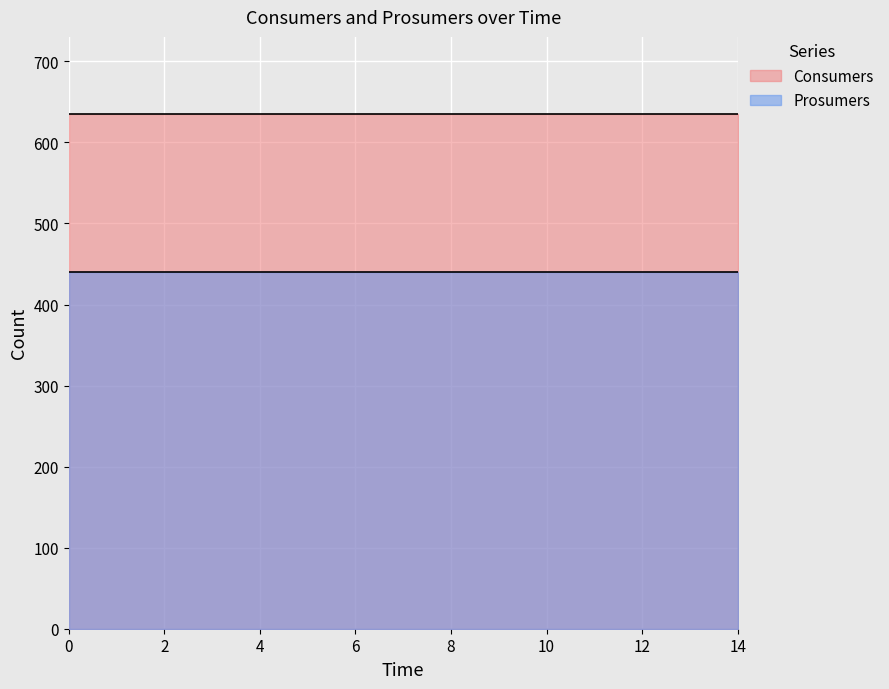

What is the average value of the Prosumers series?

440